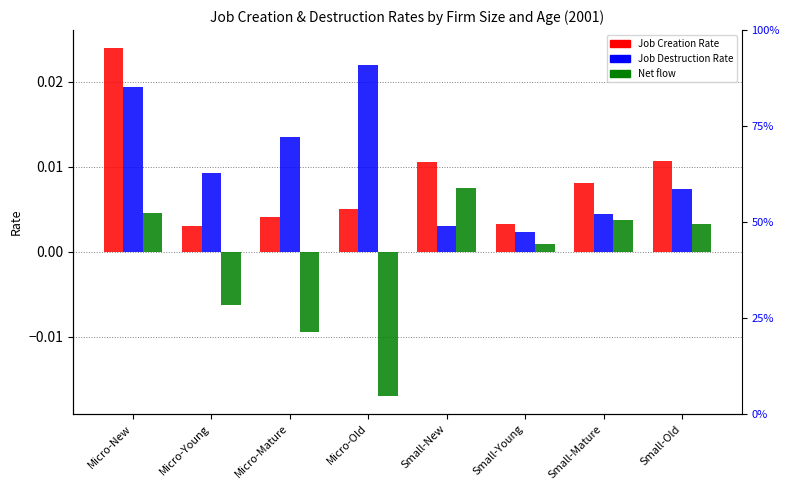

How many bars are there in each group?

3